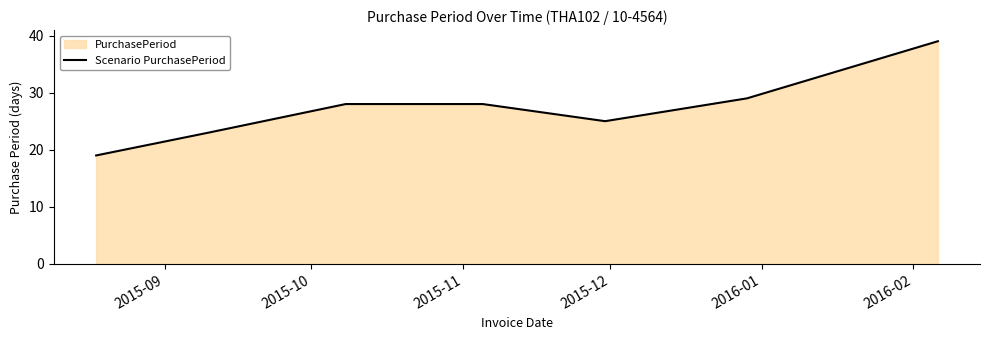

What is the sum of all values?

191